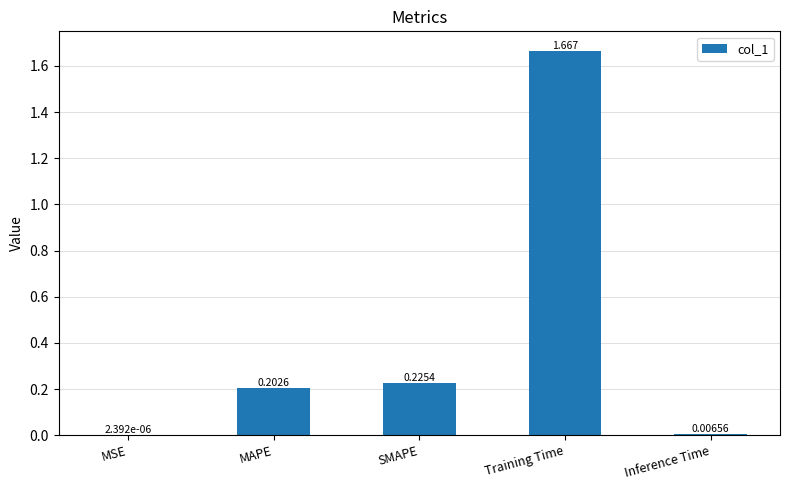

Where is the data nearest to the value 0?

MSE